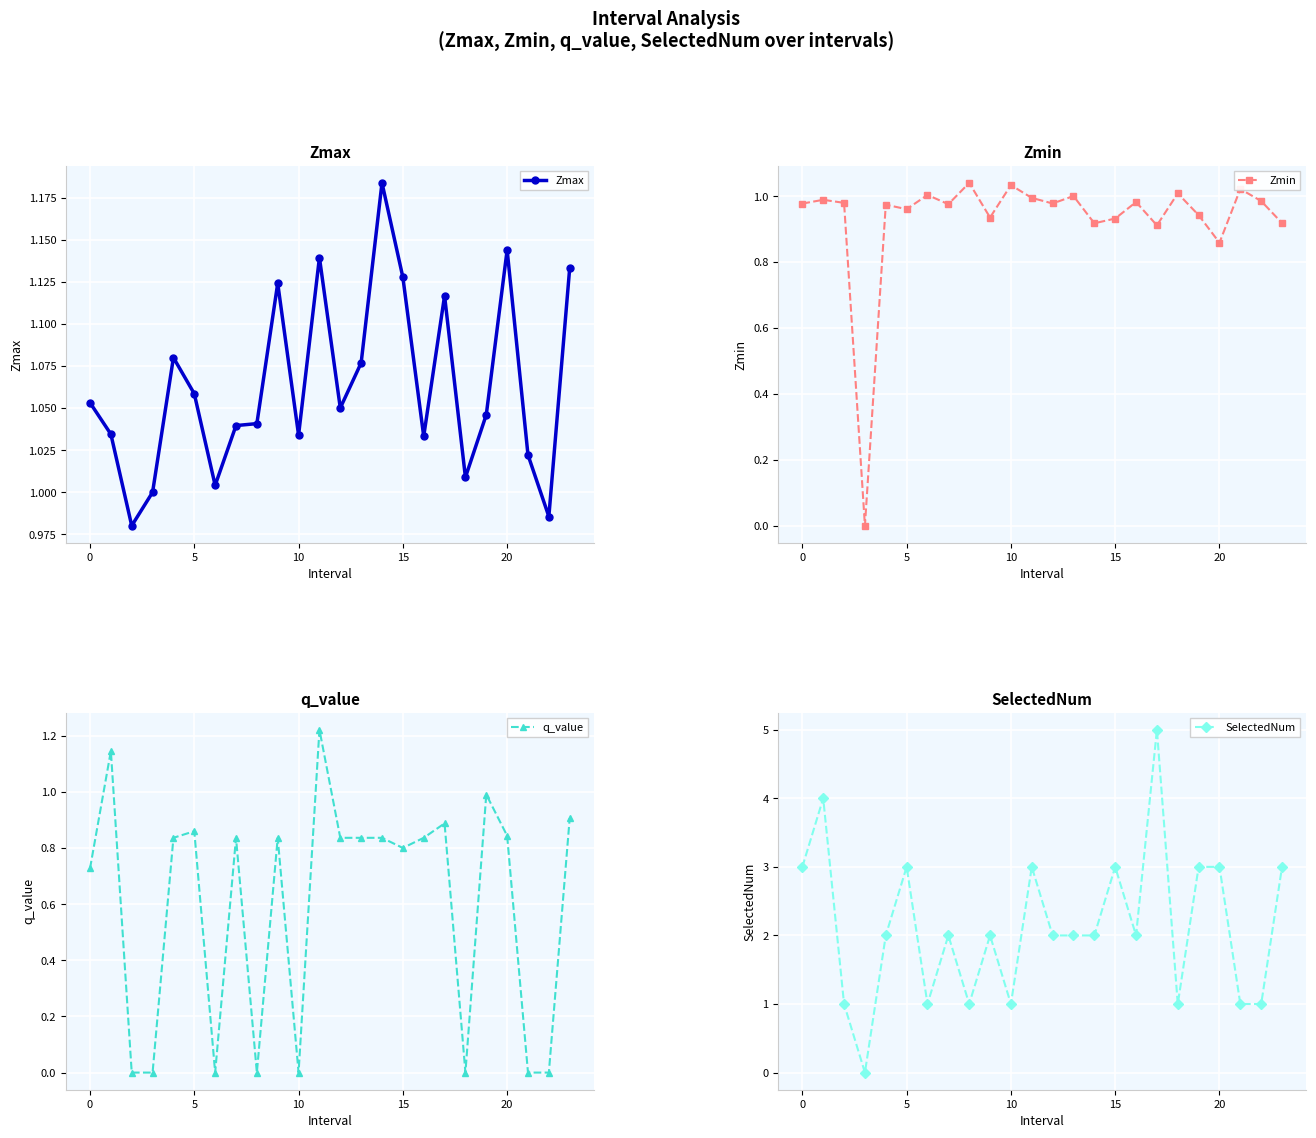

What is the highest value of the SelectedNum series?

5